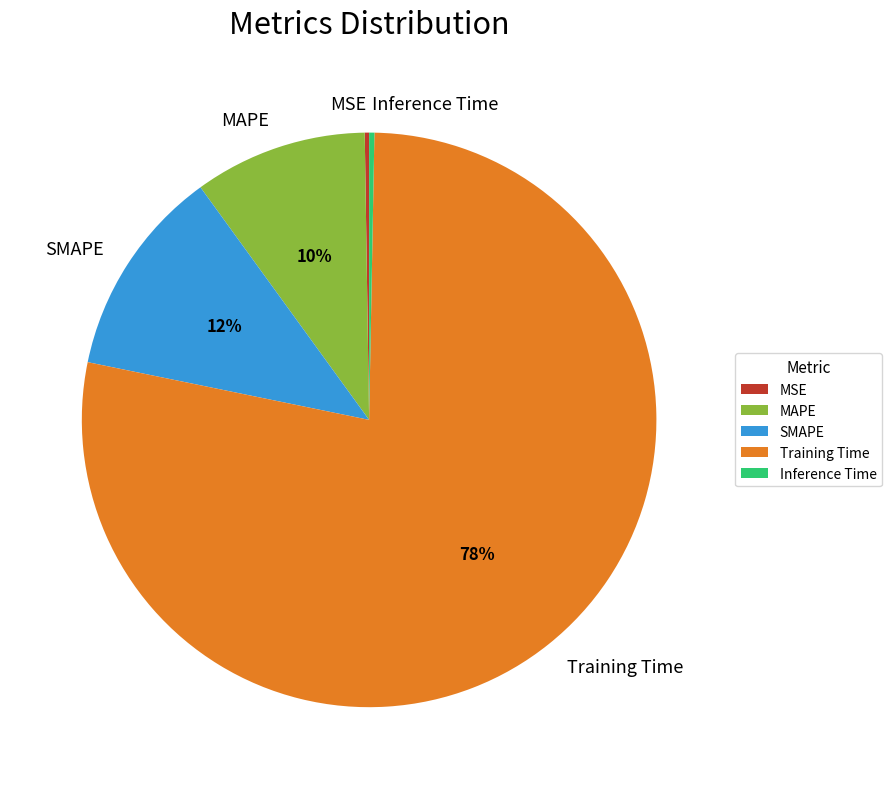

True or false: SMAPE accounts for 1% of the total.

False